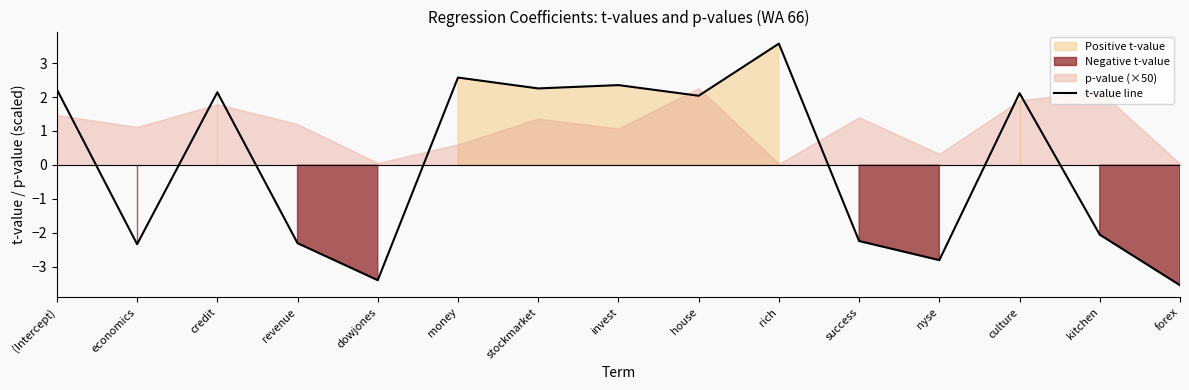

Is it true that the value at credit is 2.1?

True